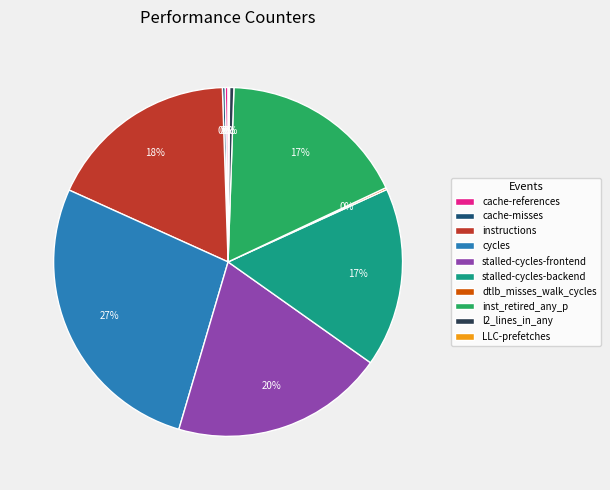

Which category has the biggest portion of the pie?

cycles